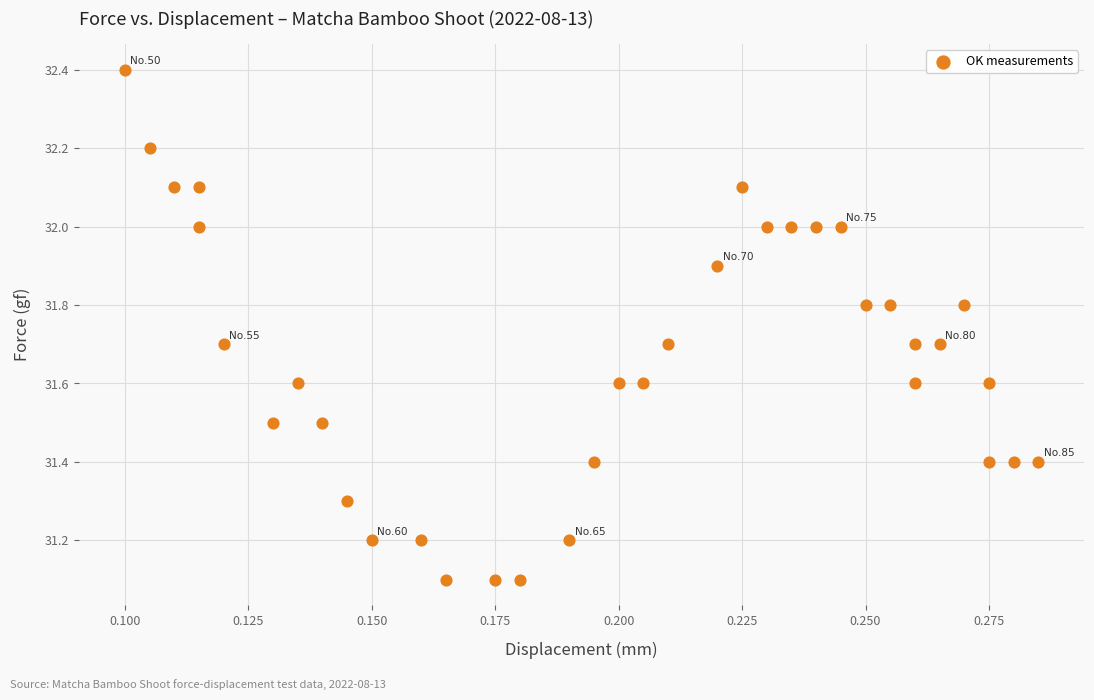

What is the range of Y values (max minus min)?

1.3